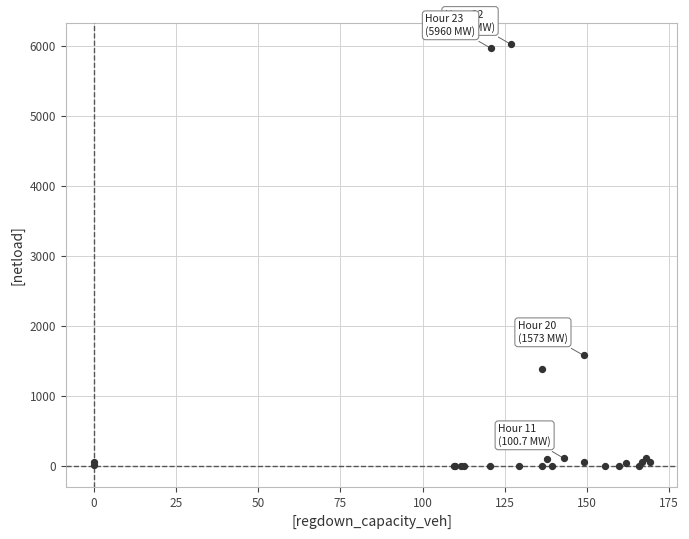

What Y value in the scatter plot is closest to 3010?

1572.8